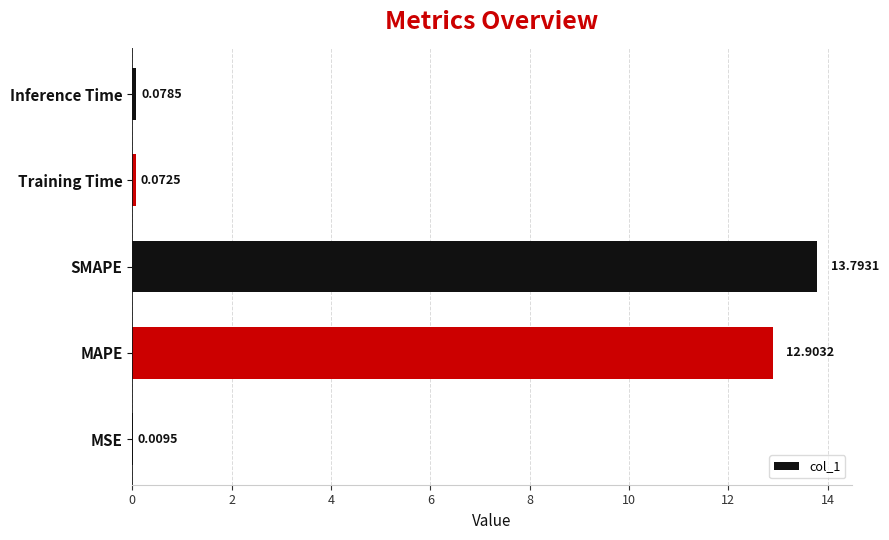

What is the sum of all values?

26.9